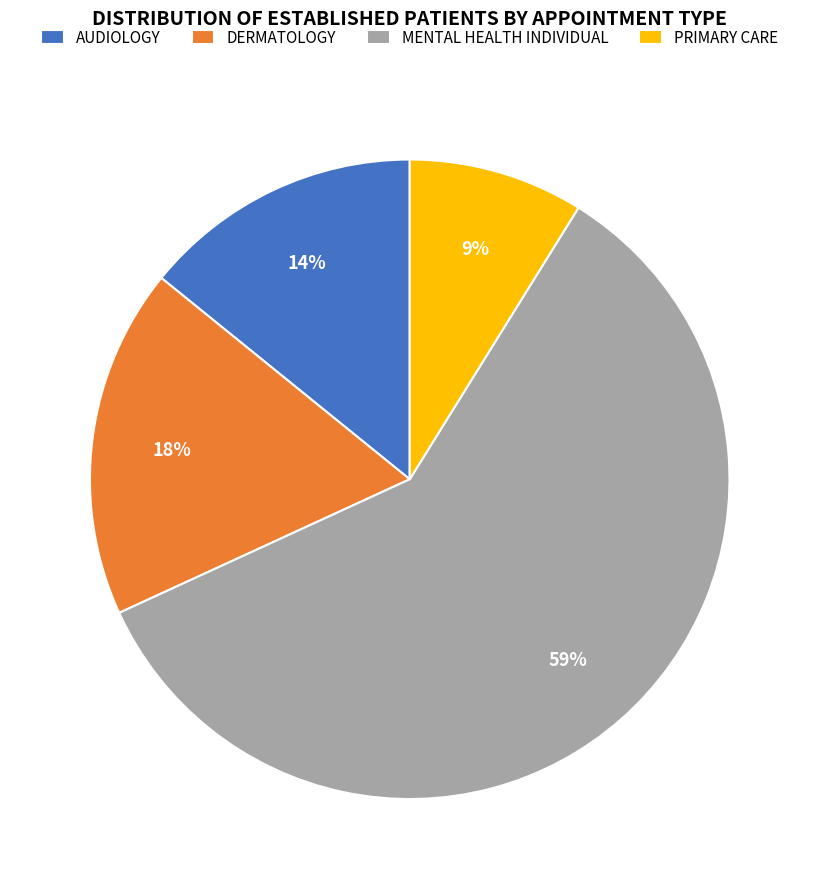

True or false: MENTAL HEALTH INDIVIDUAL accounts for 59% of the total.

True